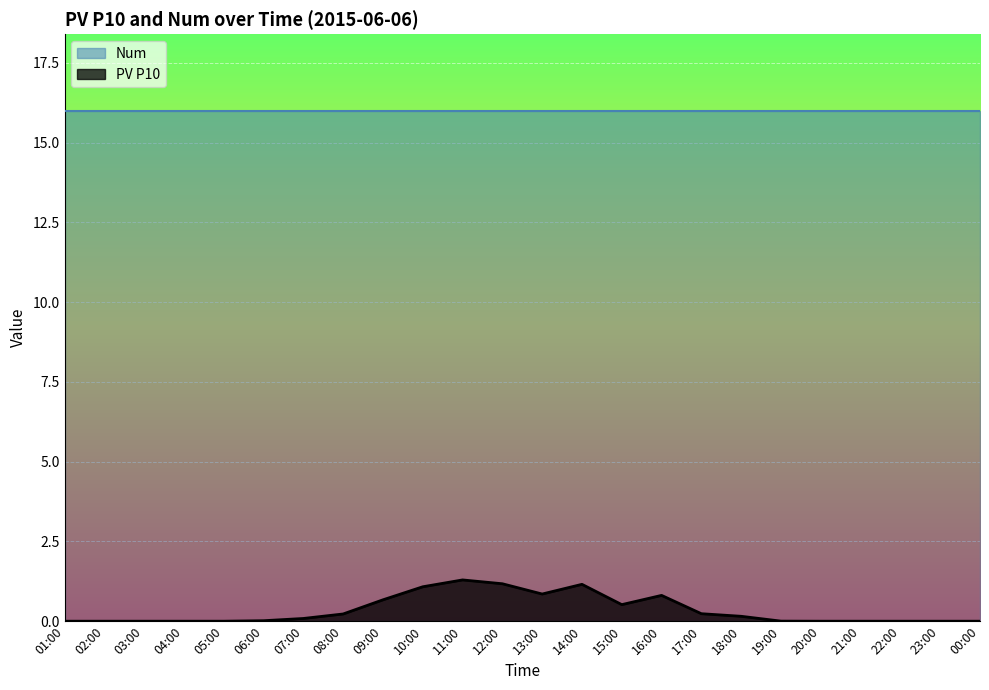

What is the difference between the maximum and minimum values?

1.3